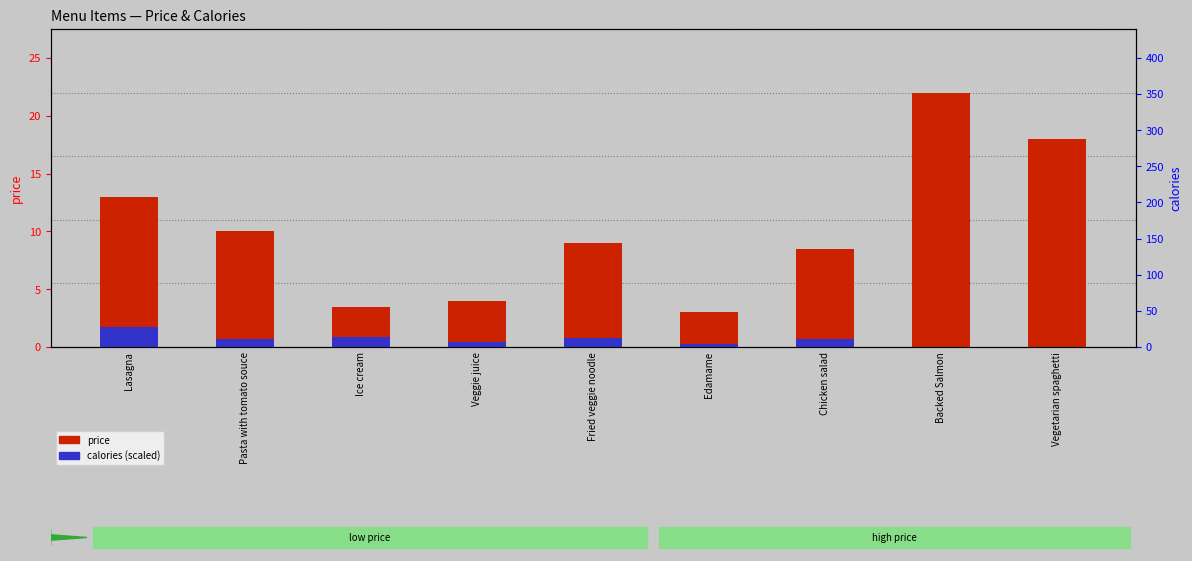

What is the total value across all series at Fried veggie noodle?

9.7